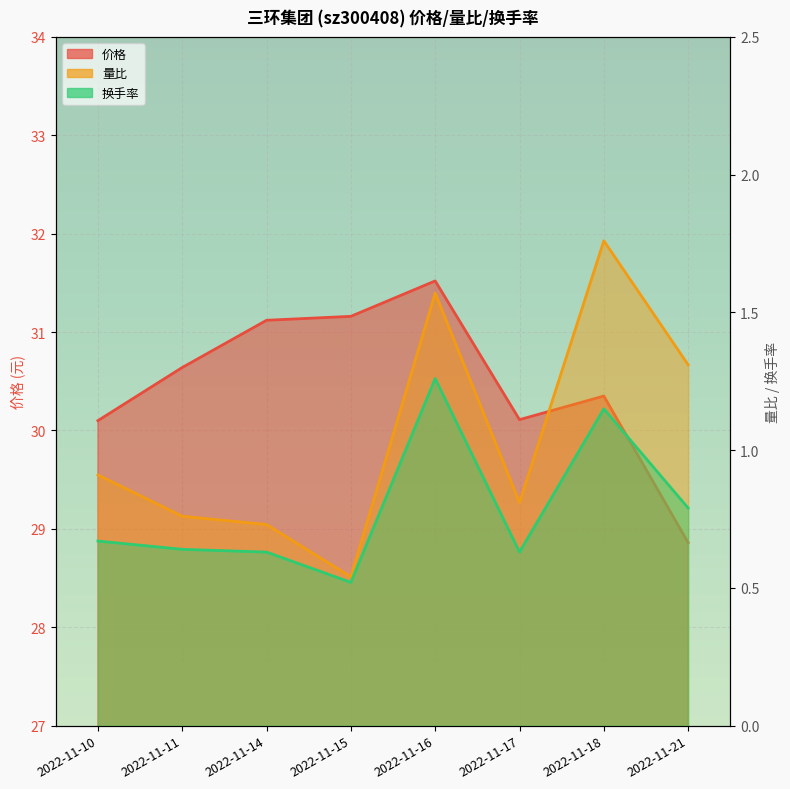

What is the average value of the 价格 series?

30.5